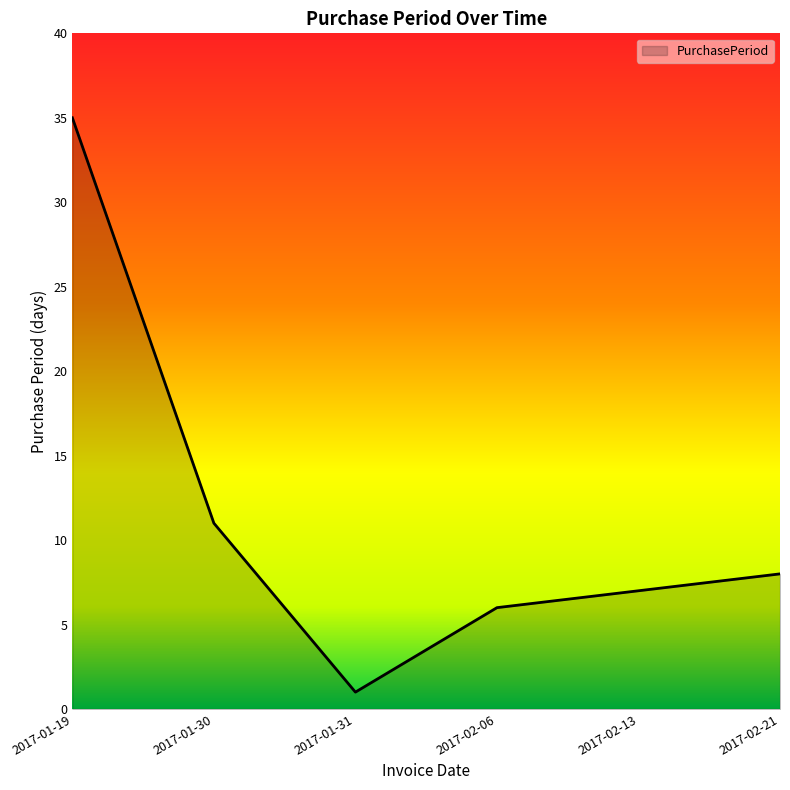

What is the sum of the values at 2017-01-19 and 2017-01-30?

46